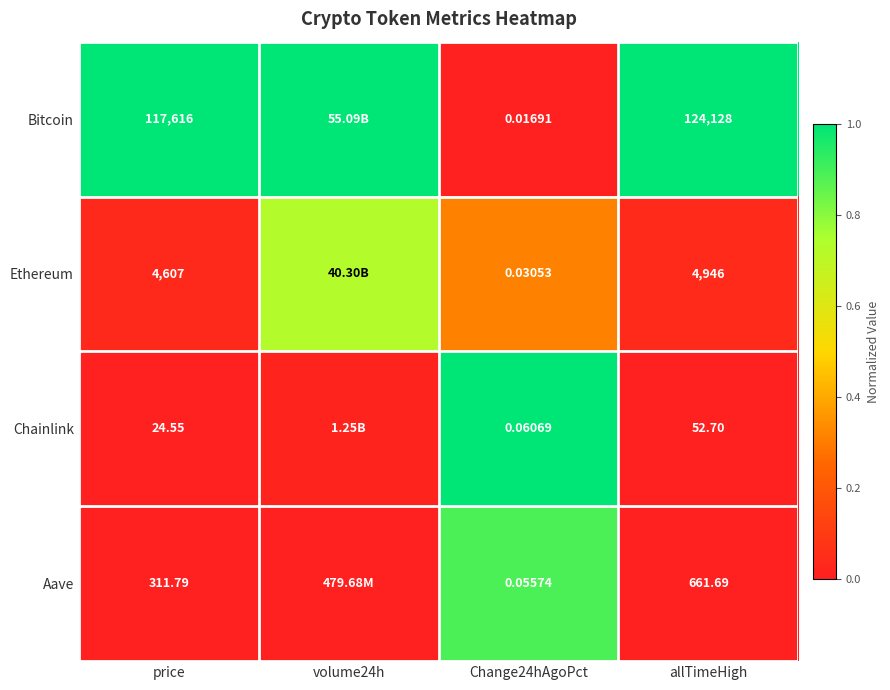

Rank the series at Change24hAgoPct from highest to lowest value.

Chainlink, Aave, Ethereum, Bitcoin